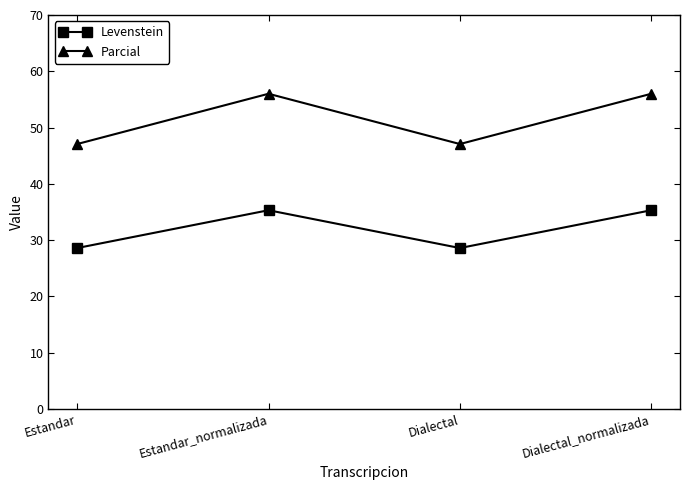

Is the value of Parcial at Dialectal_normalizada greater than the value of Levenstein at Dialectal_normalizada?

Yes